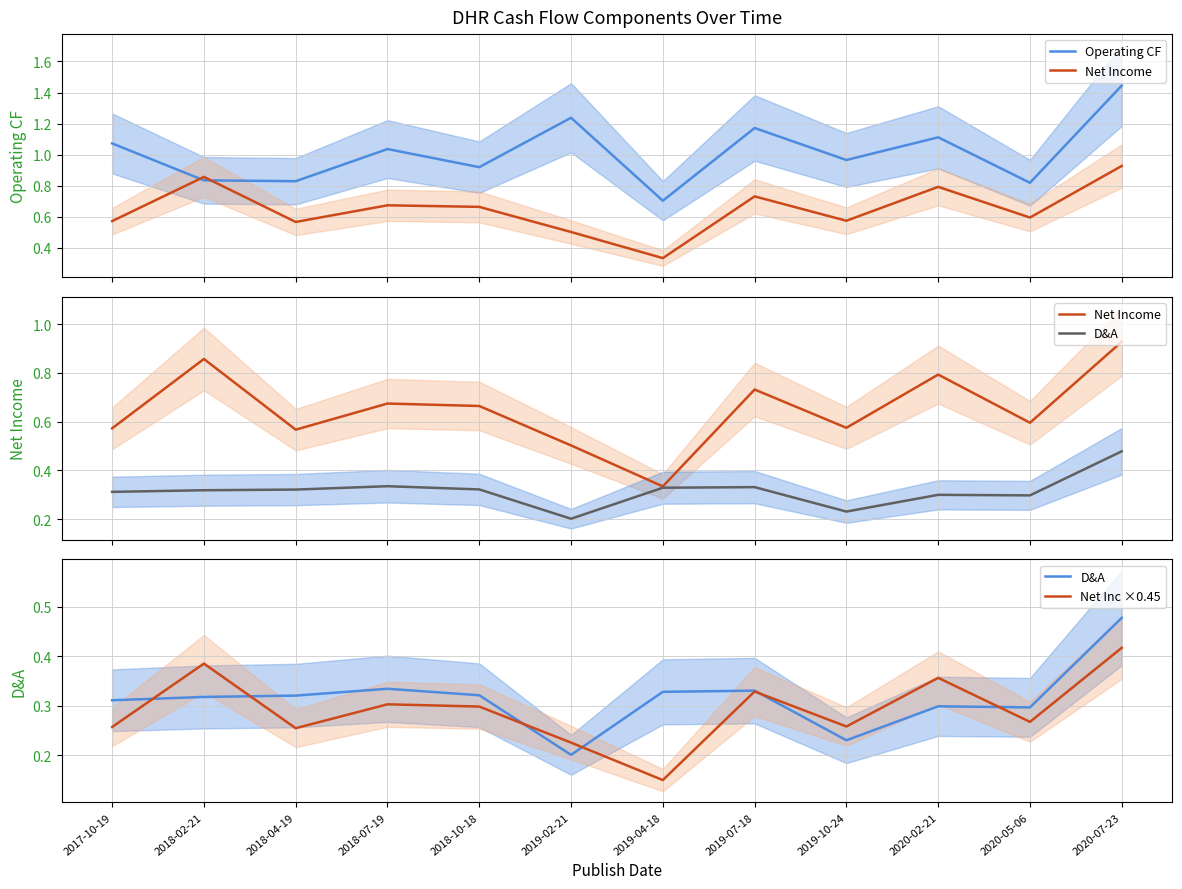

What position from the right is 2020-05-06?

2